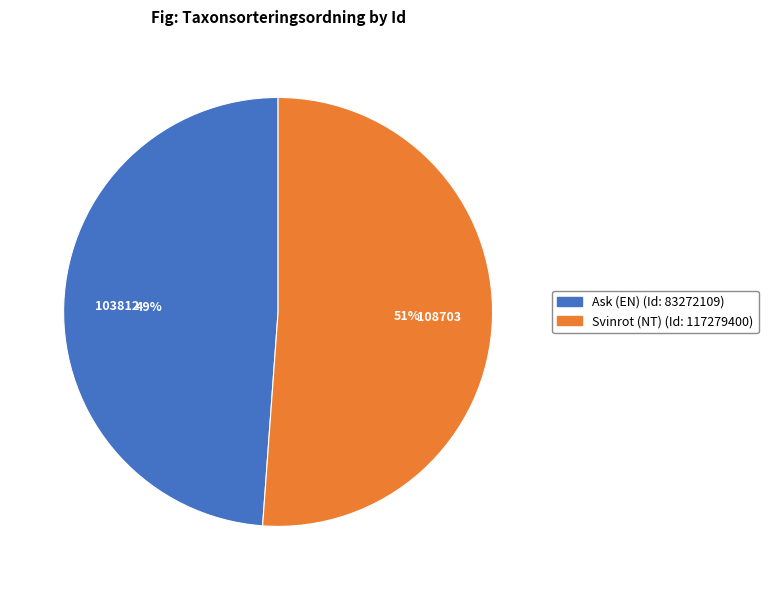

Is there any slice that represents more than half of the pie?

Yes